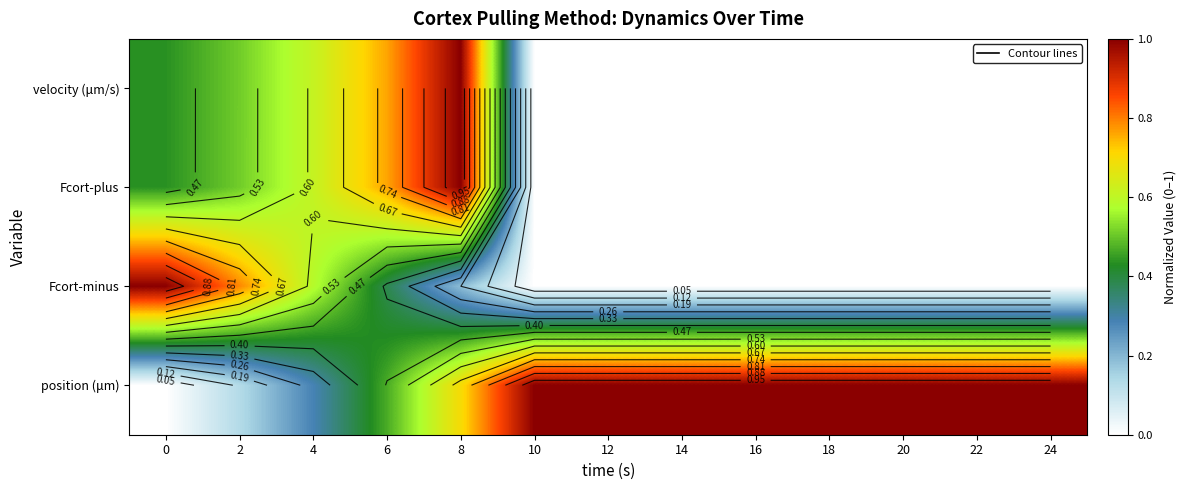

Which category has the lowest value in the Fcort-plus series?

10